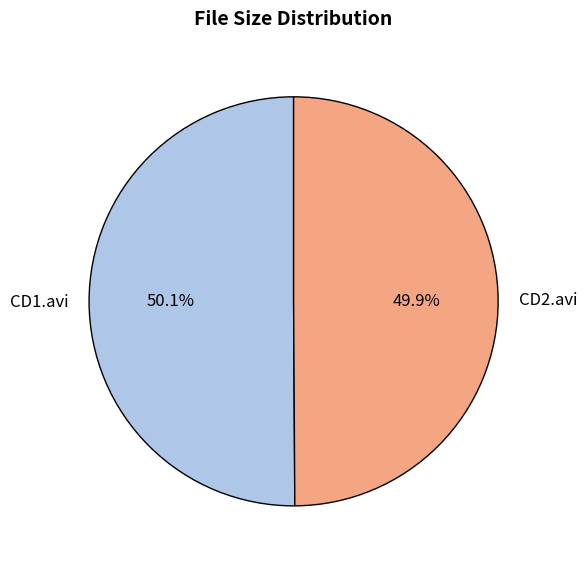

To the nearest percent, what portion does CD2.avi represent?

50%